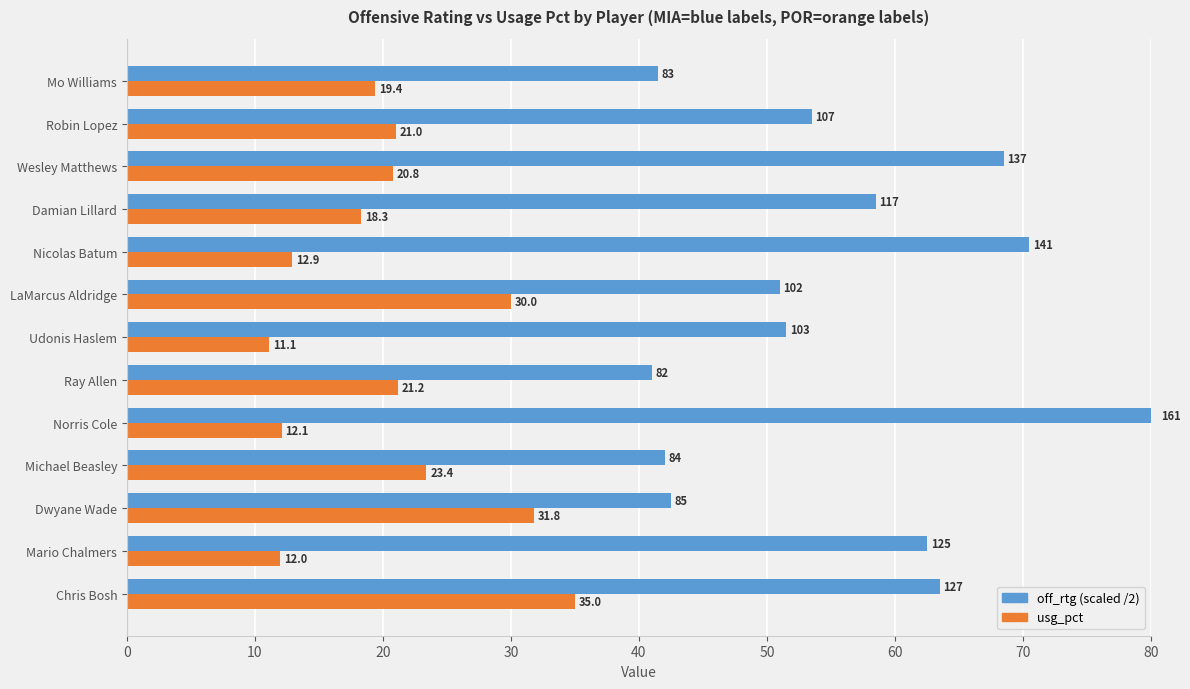

Read the usg_pct value at Mario Chalmers.

12.0